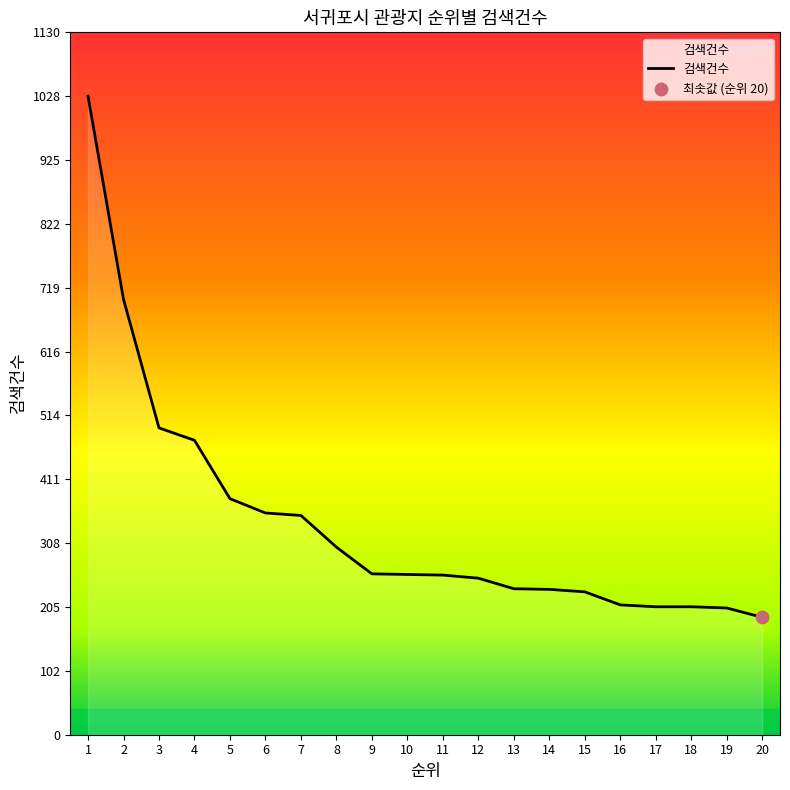

Which has a higher value, 3 or 1?

1